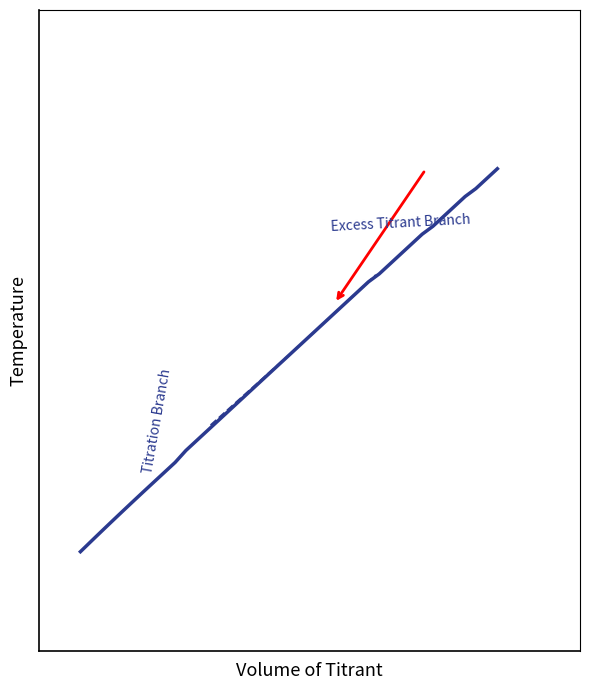

Reading left to right, what are all the values shown in this chart?

3244.1	3244.1	3244.2	3244.2	3244.3	3244.3	3244.4	3244.4	3244.5	3244.5	3244.6	3244.7	3244.7	3244.8	3244.8	3244.8	3244.9	3244.9	3245.0	3245.1	3245.1	3245.2	3245.2	3245.2	3245.3	3245.3	3245.4	3245.4	3245.5	3245.5	3245.6	3245.6	3245.7	3245.7	3245.8	3245.8	3245.9	3245.9	3246.0	3246.0